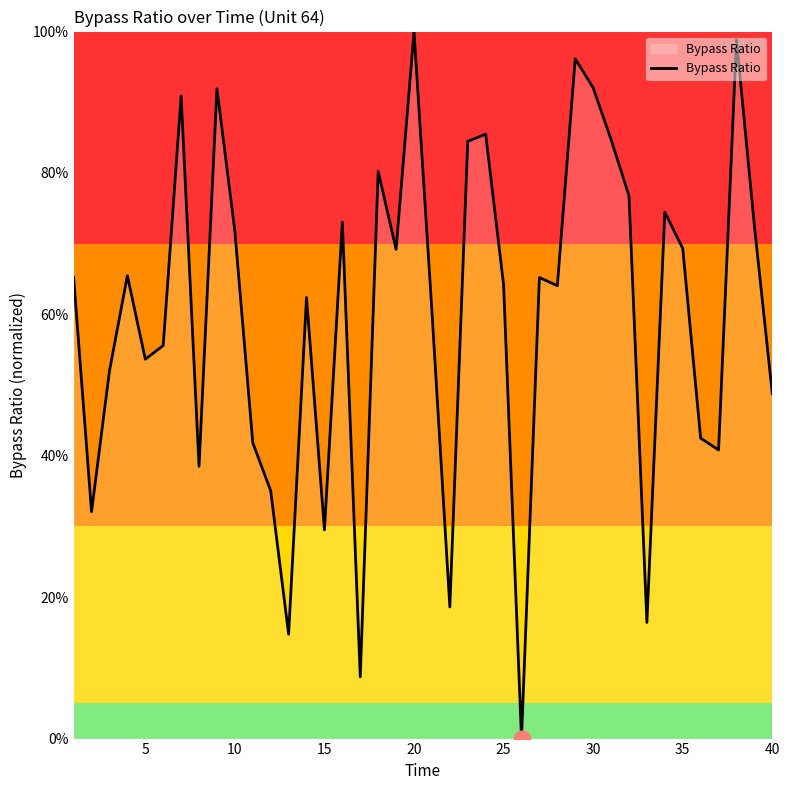

What is the sum of all values?

2387.7